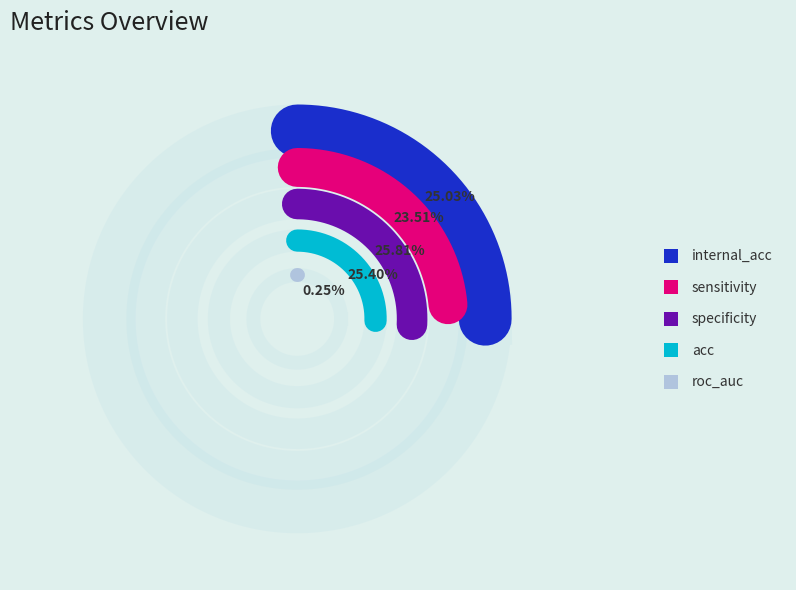

Count the number of slices in the pie.

5